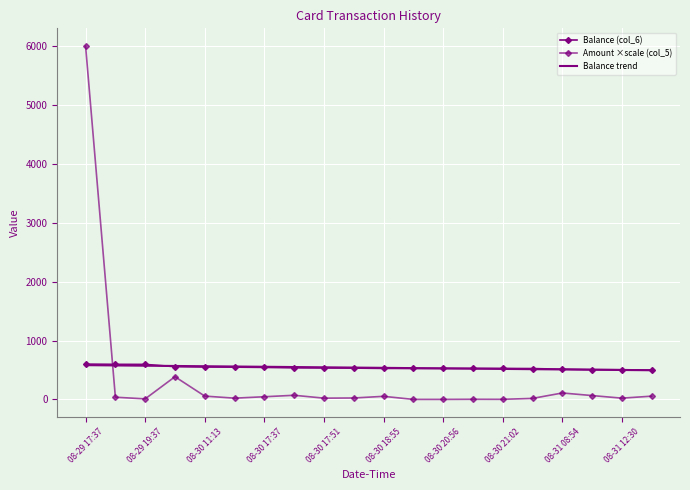

Which series has the largest total across all categories?

Balance (col_6)